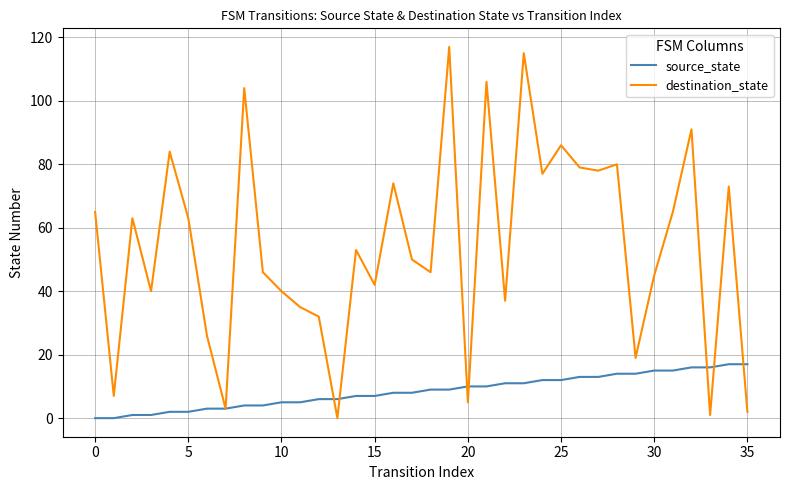

Which series has the largest total across all categories?

destination_state